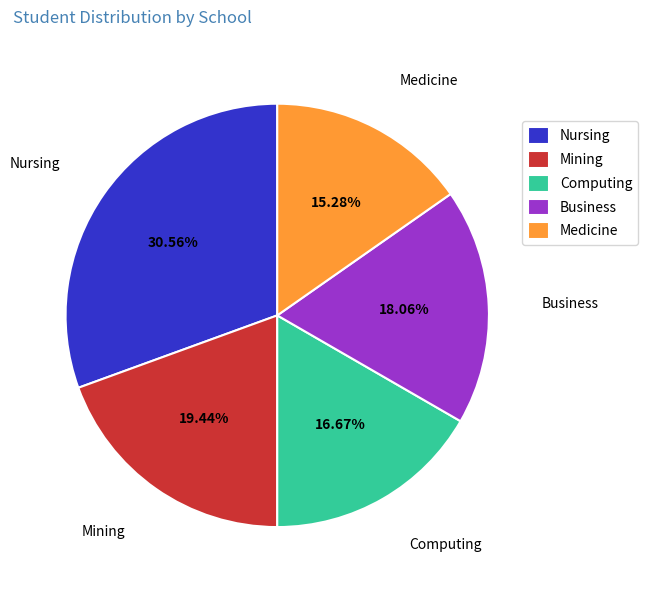

To the nearest percent, what is the combined percentage of Business and Nursing?

49%